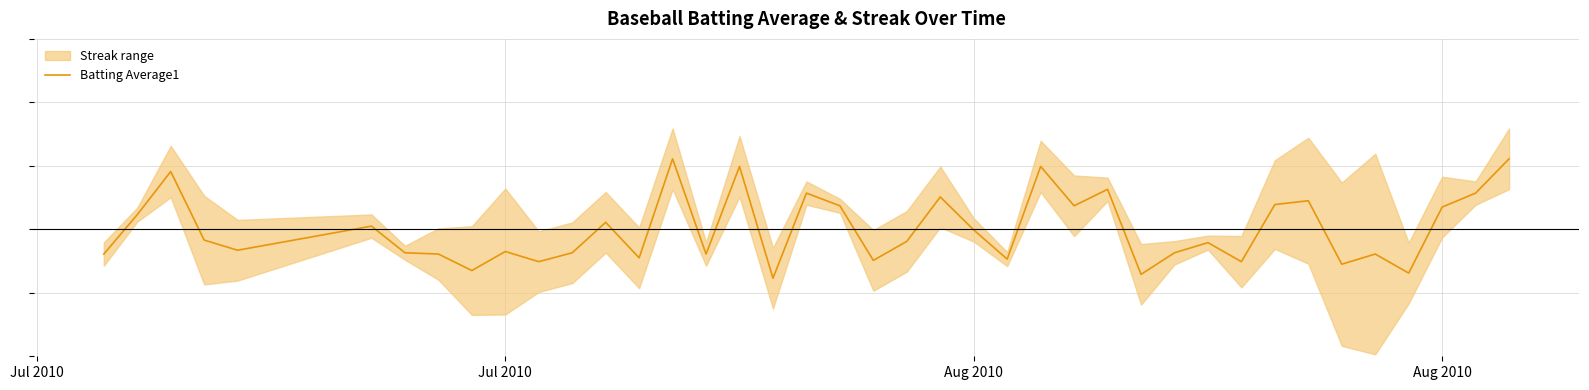

Where is the data nearest to the value 0?

Aug 2010